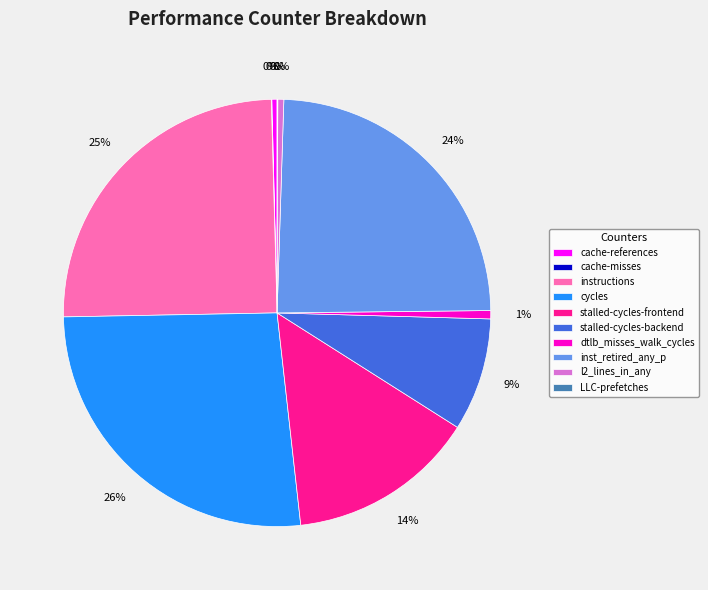

To the nearest percent, what is the difference between the instructions and inst_retired_any_p slice percentages?

1%